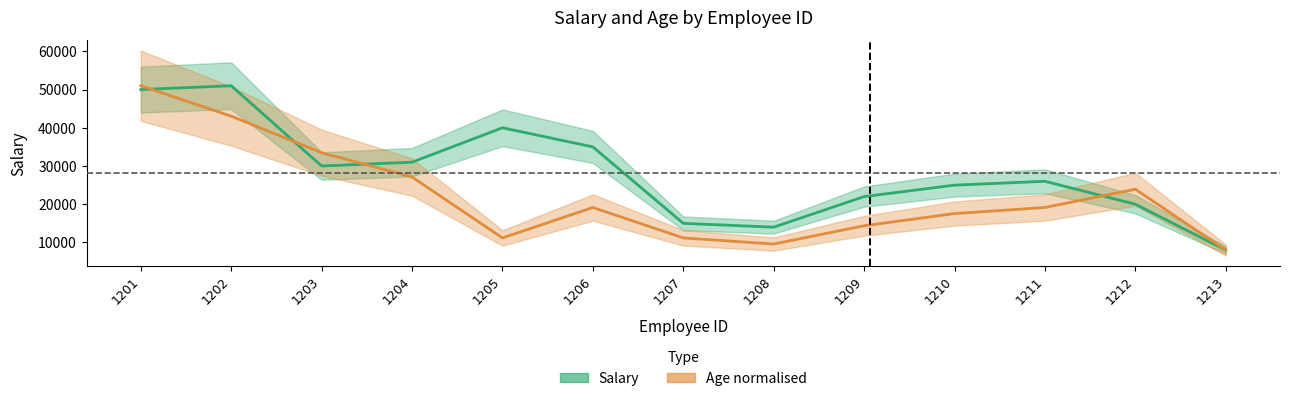

Which series has the largest total across all categories?

Salary